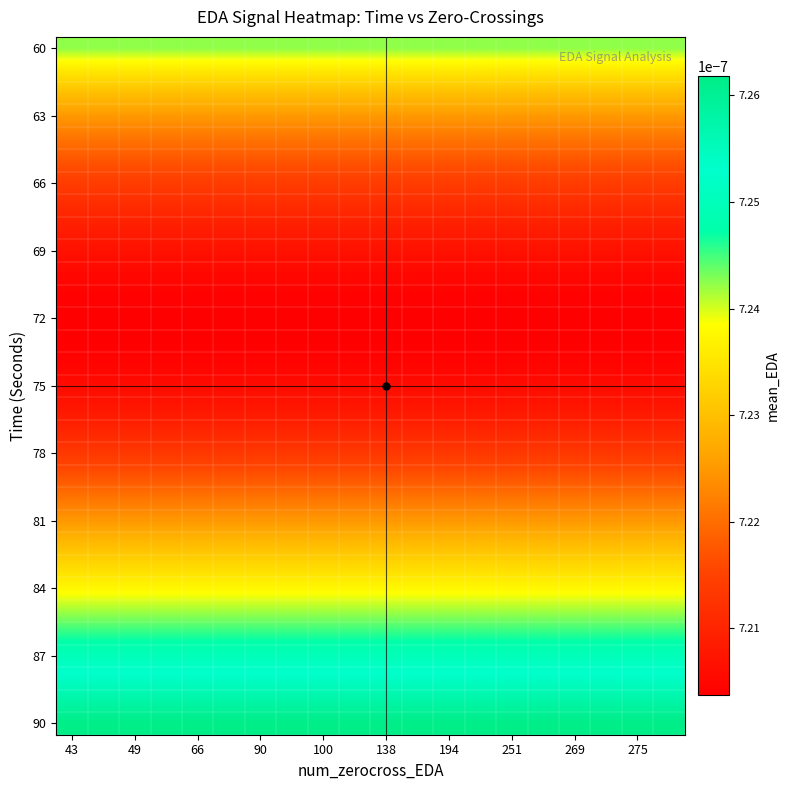

At which category does the chart reach its peak across all series?

43